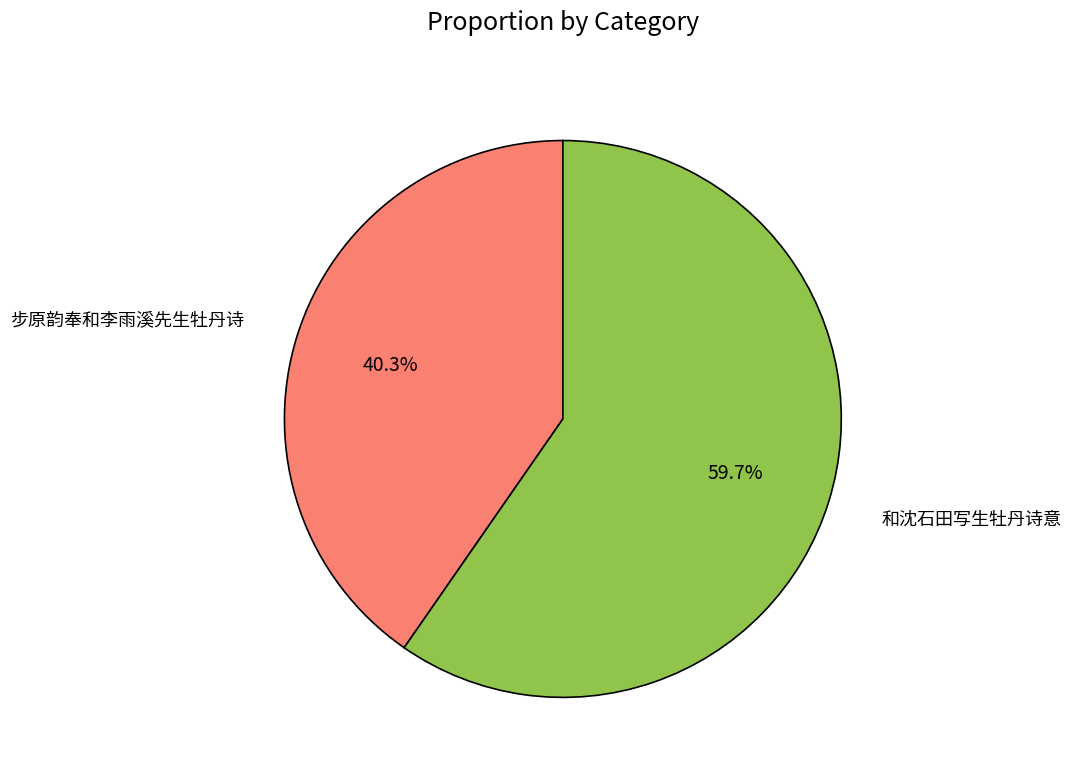

Does 和沈石田写生牡丹诗意 account for over 50% of the chart?

Yes